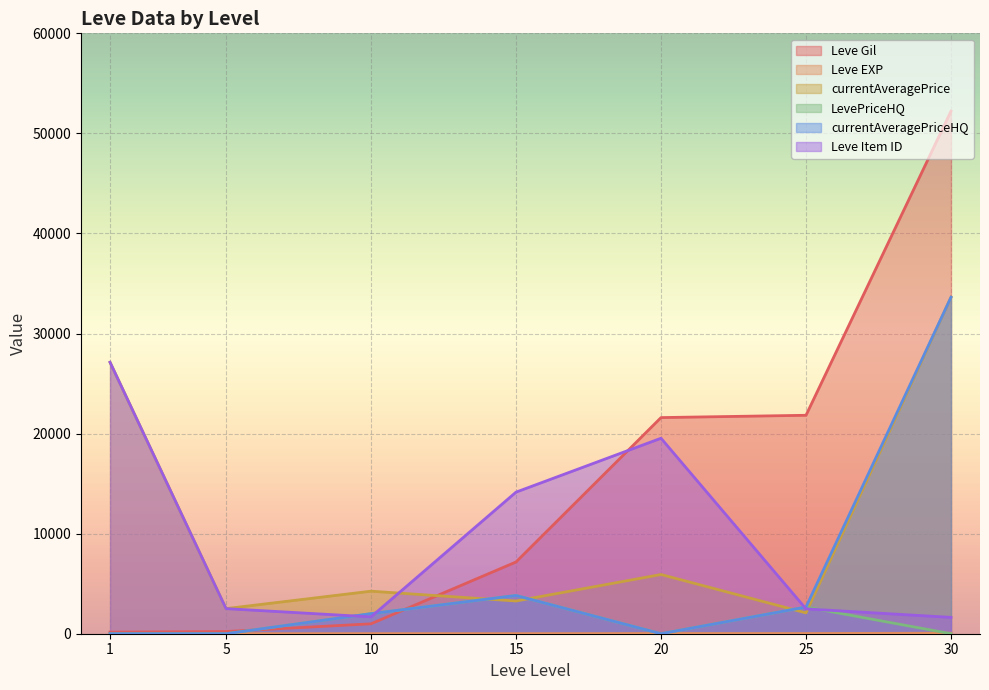

Where is the first local minimum for Leve EXP?

15